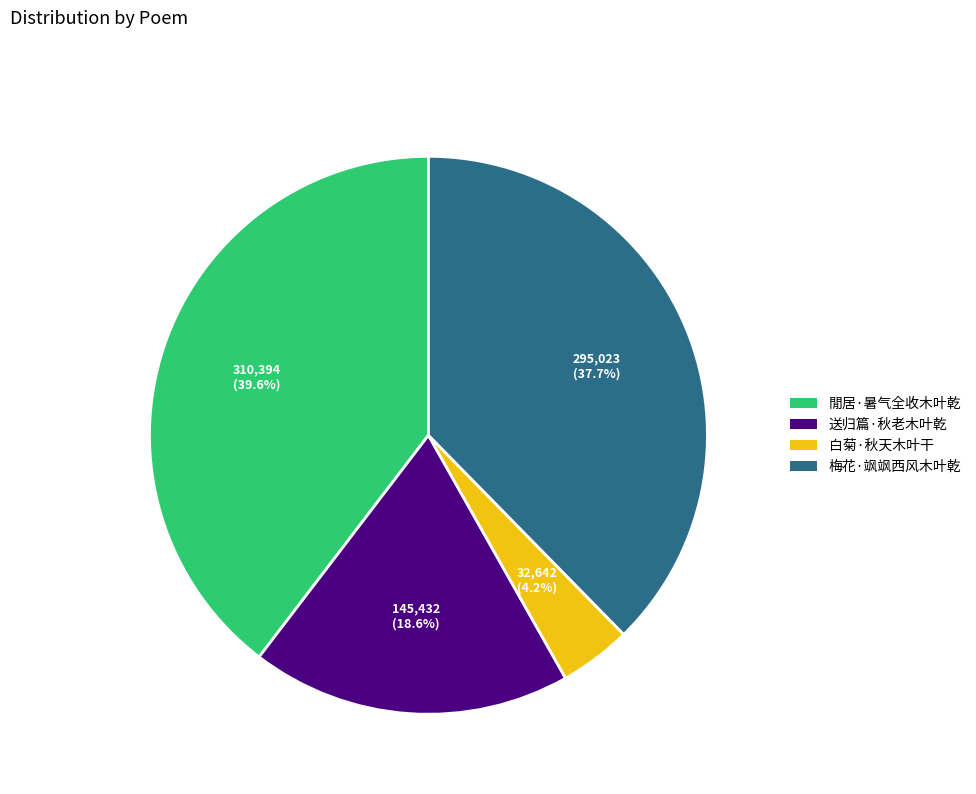

Count the number of slices in the pie.

4